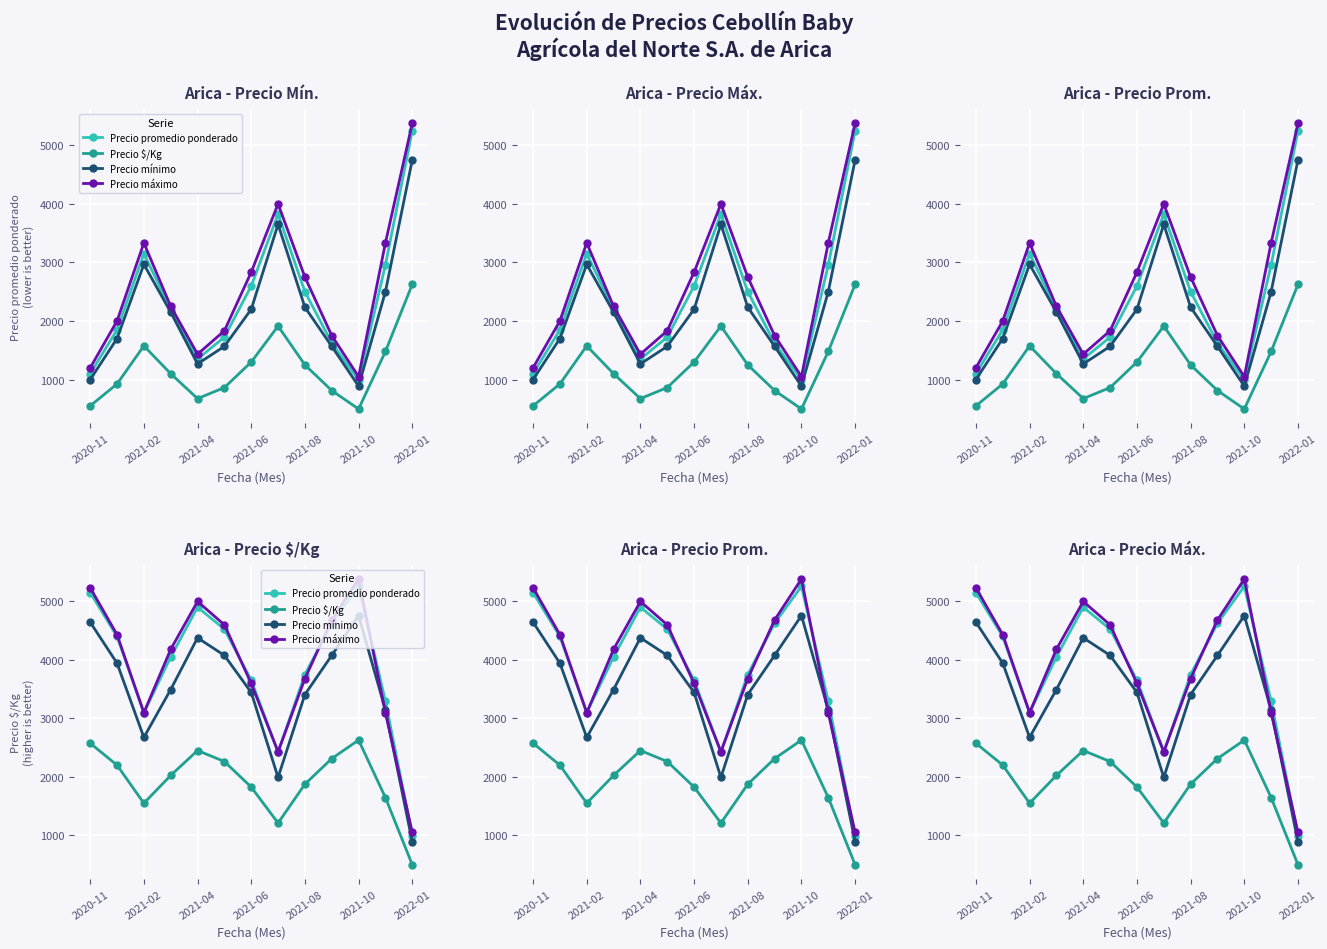

Where is the first local minimum for Precio $/Kg?

2021-02